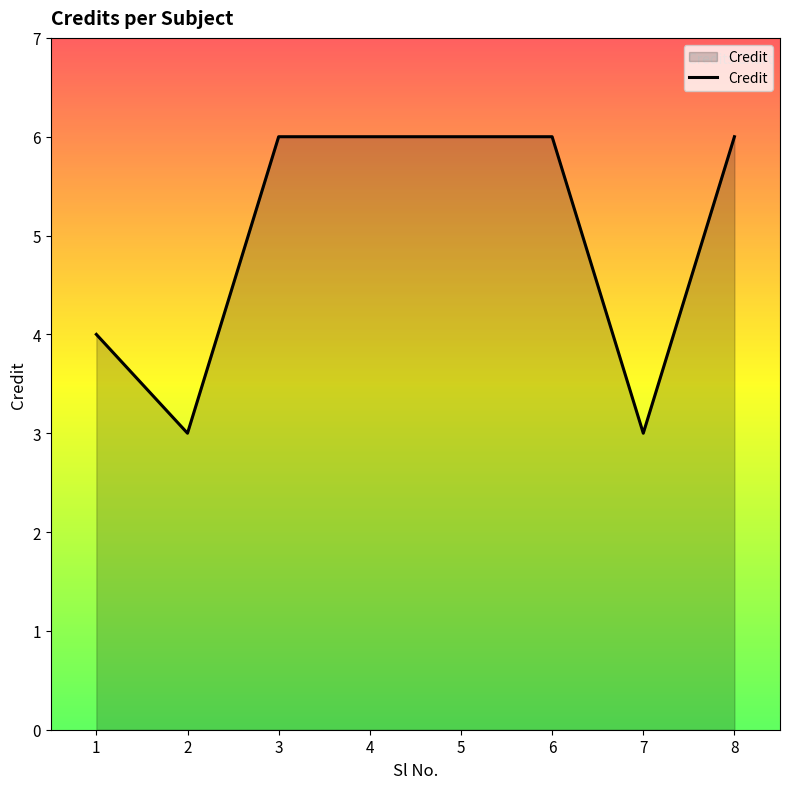

What is the smallest value displayed?

3